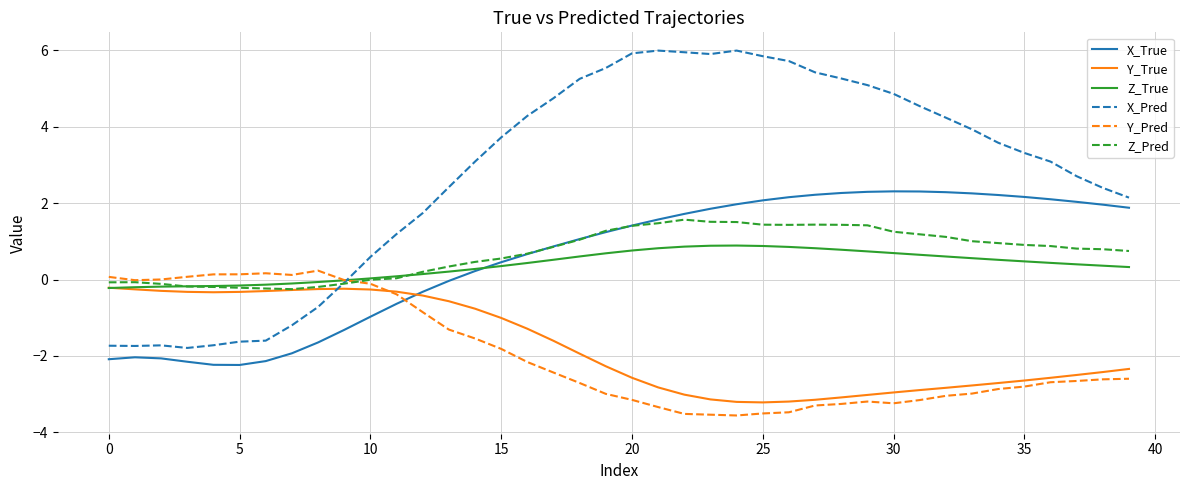

Is this an area chart (filled region under the line)?

No